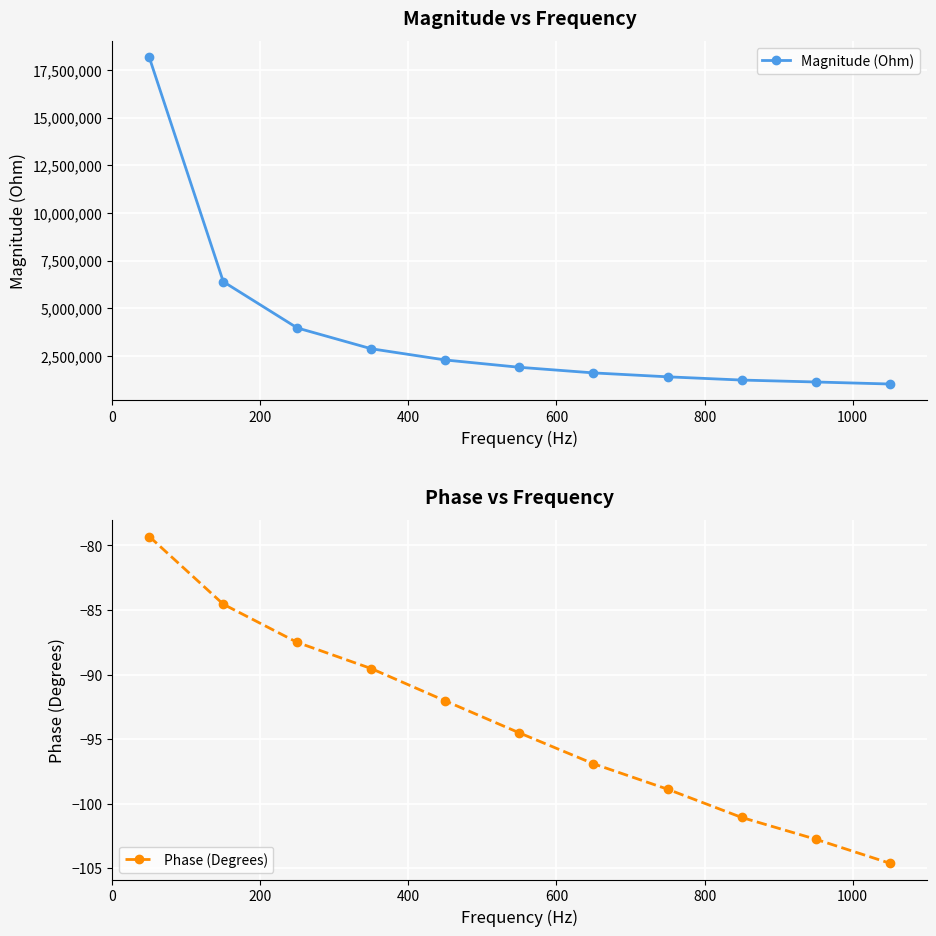

How many lines are shown in the chart?

2